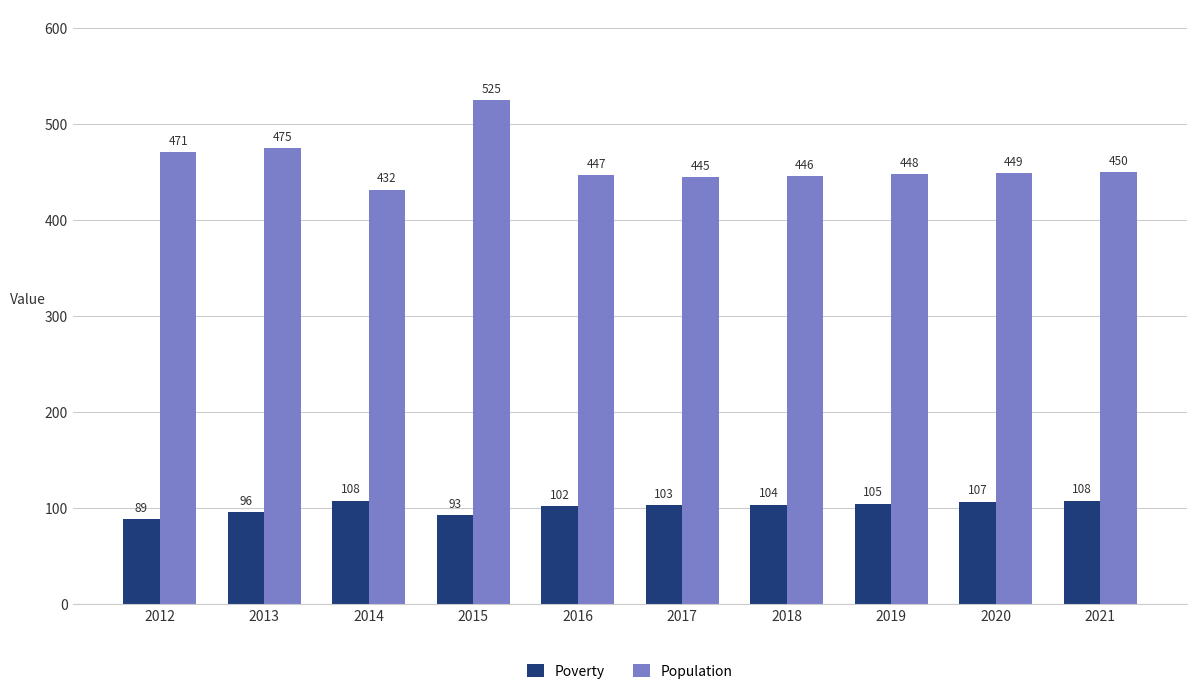

Which category has the lowest value in the Poverty series?

2012